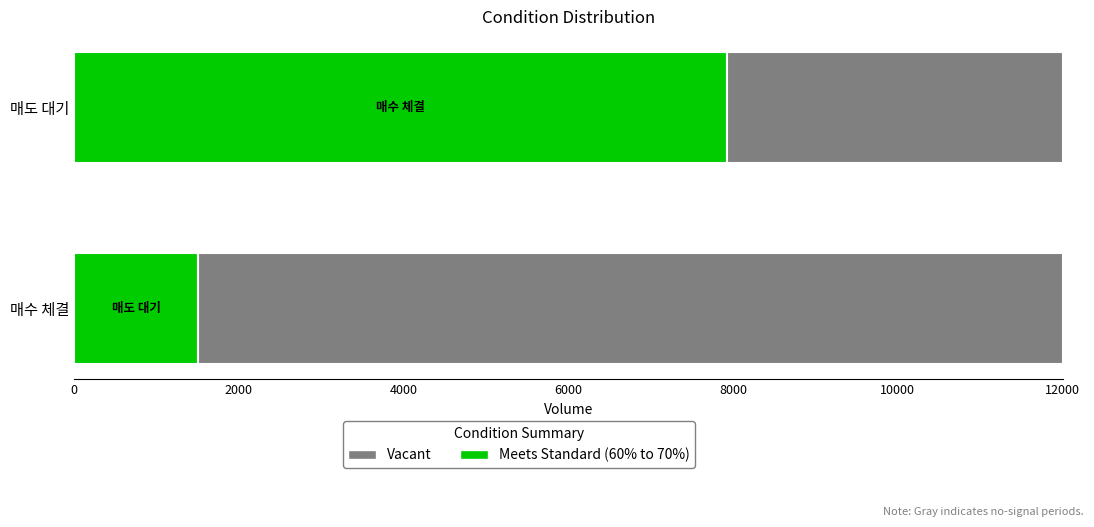

Which series has the largest range (max minus min)?

매수 체결